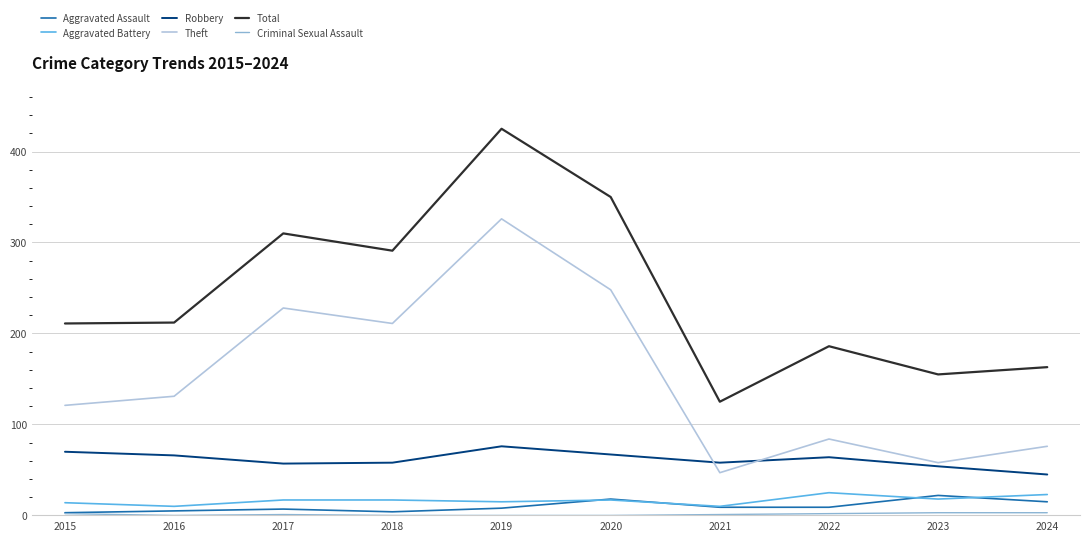

What is the spread (max minus min) of values at 2018?

291